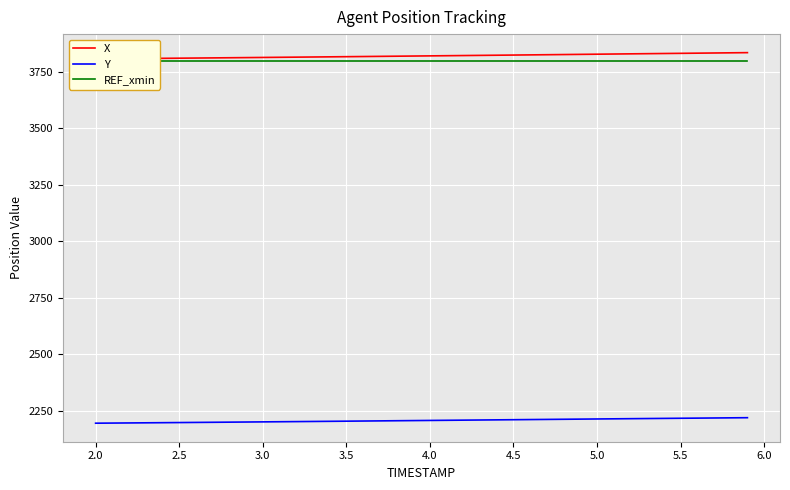

Is it true that REF_xmin equals 1134.6 at 3.5?

False